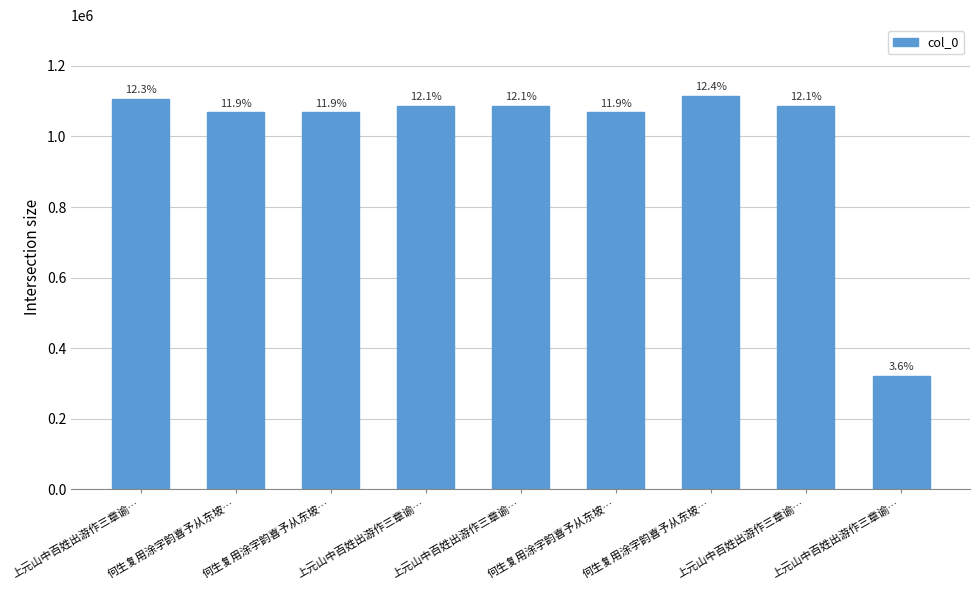

Which category has the highest value across all series?

何生复用涂字韵喜予从东坡…